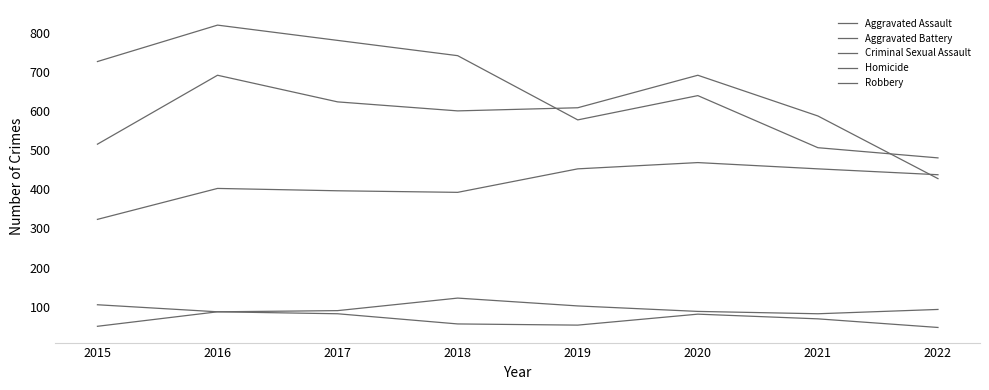

At which category does Aggravated Assault reach its first local peak?

2016